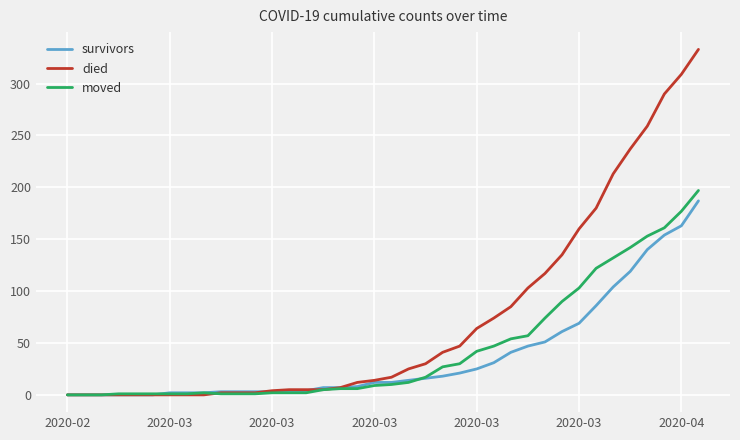

Which series has the widest spread of values?

died